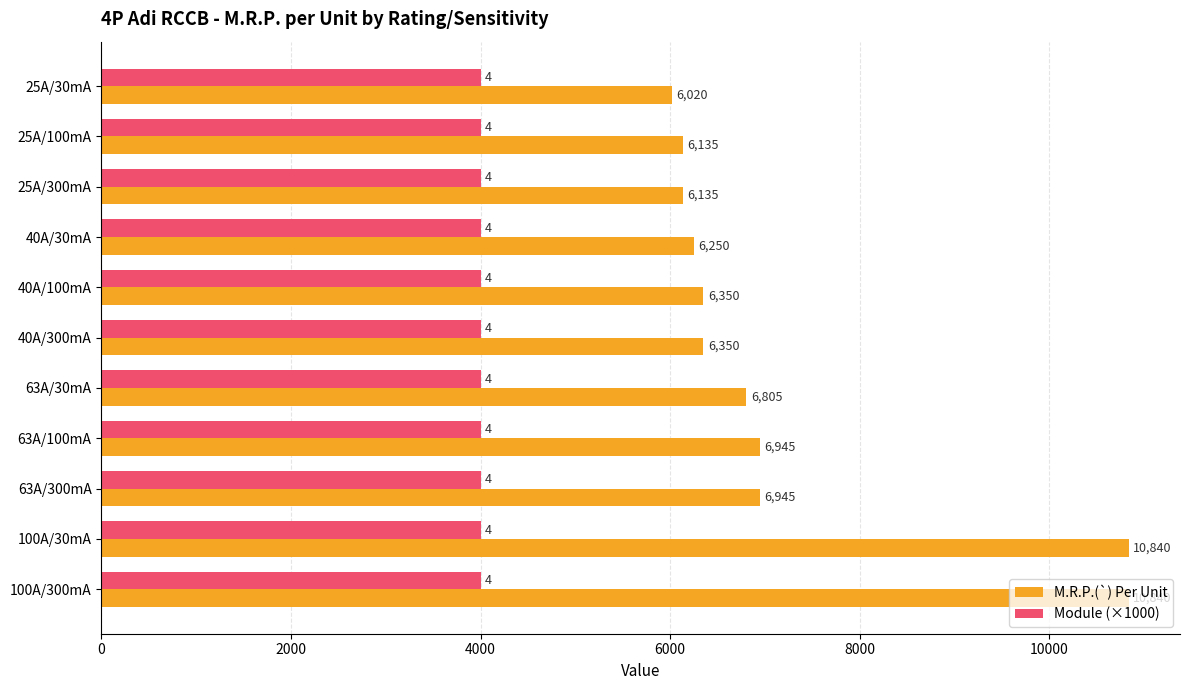

Which series has the largest range (max minus min)?

M.R.P.(`) Per Unit